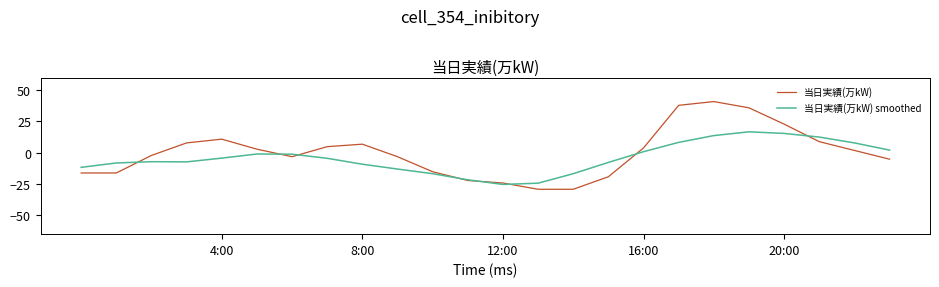

List the series in order of their peak value, lowest first.

当日実績(万kW) smoothed, 当日実績(万kW)